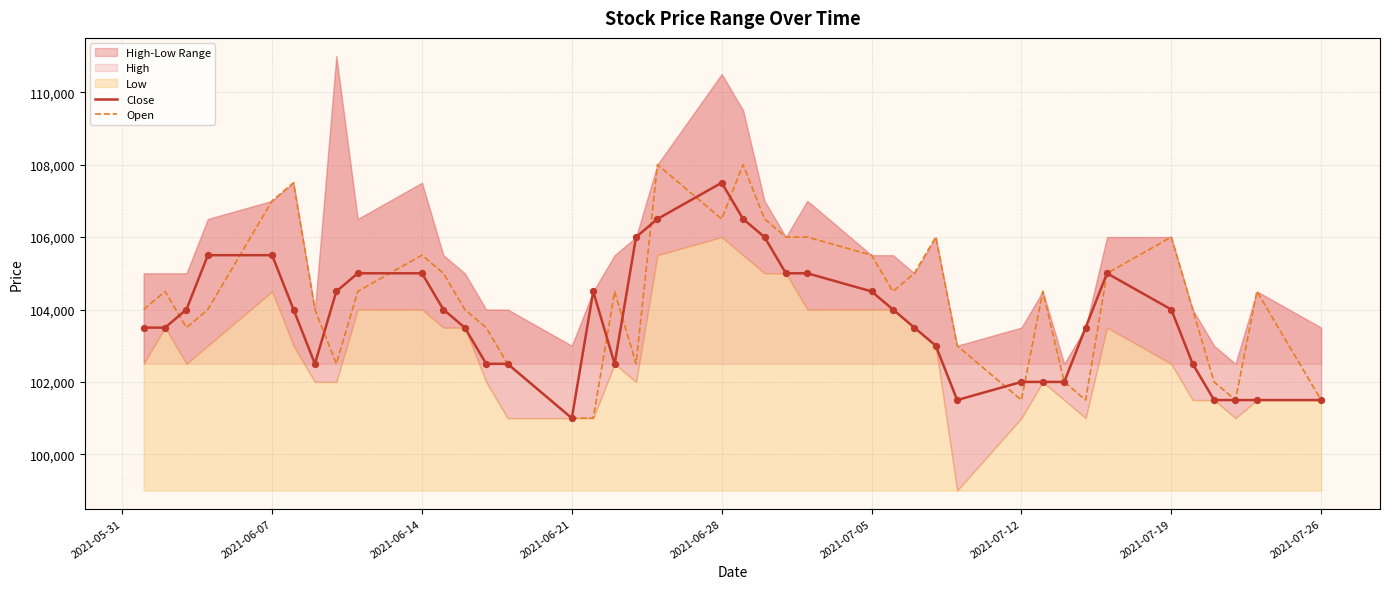

The value of Open at 2021-07-12 is 154249. True or false?

False